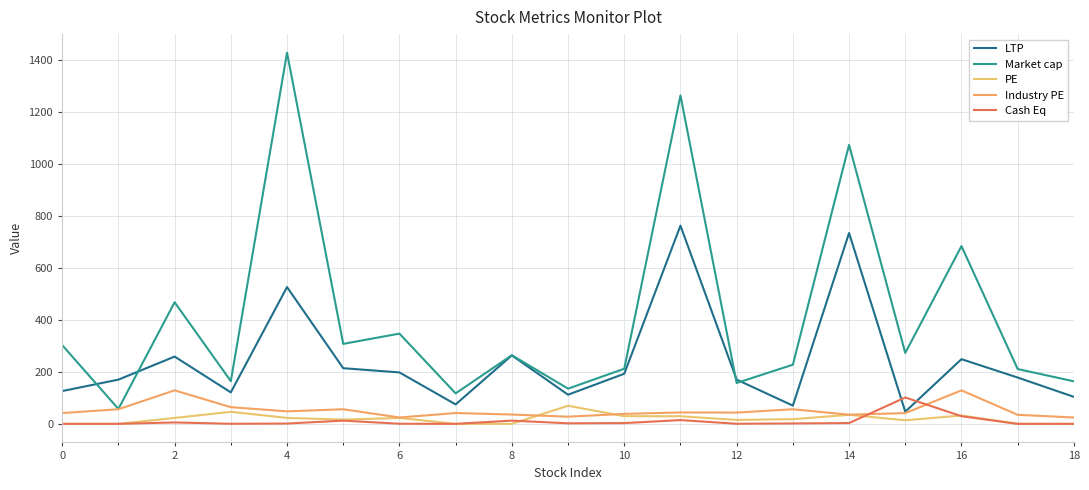

Does the chart display data point markers on the line(s)?

No